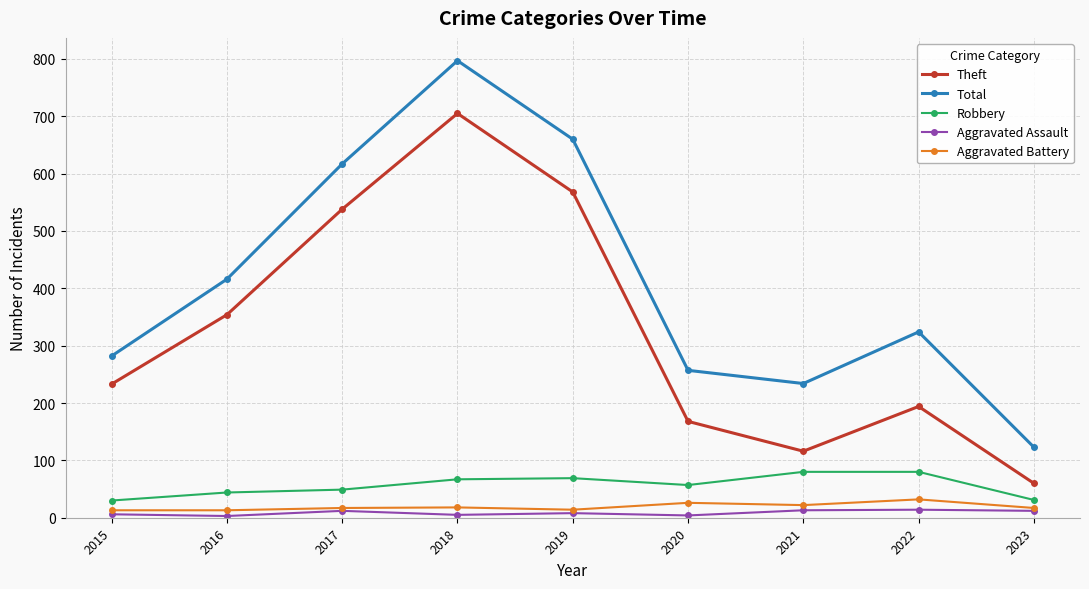

What is the difference between the maximum and minimum values in the Theft series?

645